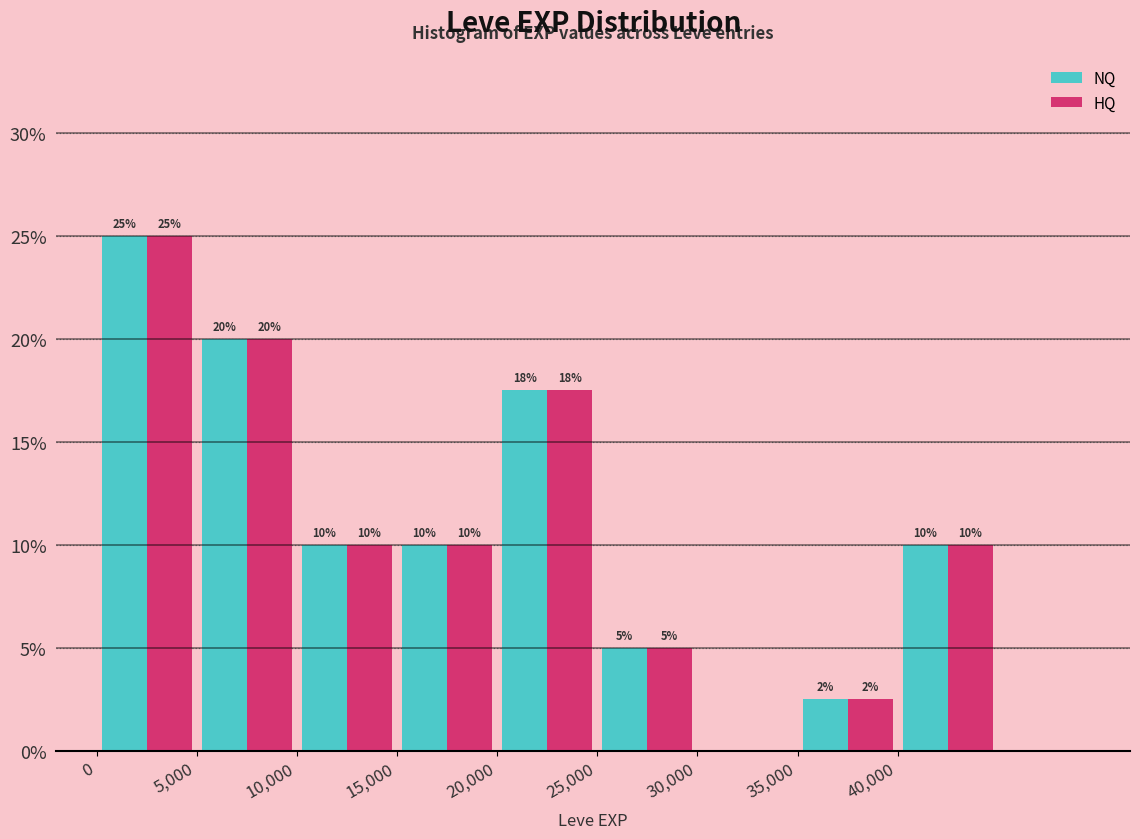

In the HQ series, which range on the x-axis has the tallest bar?

0 to 5000